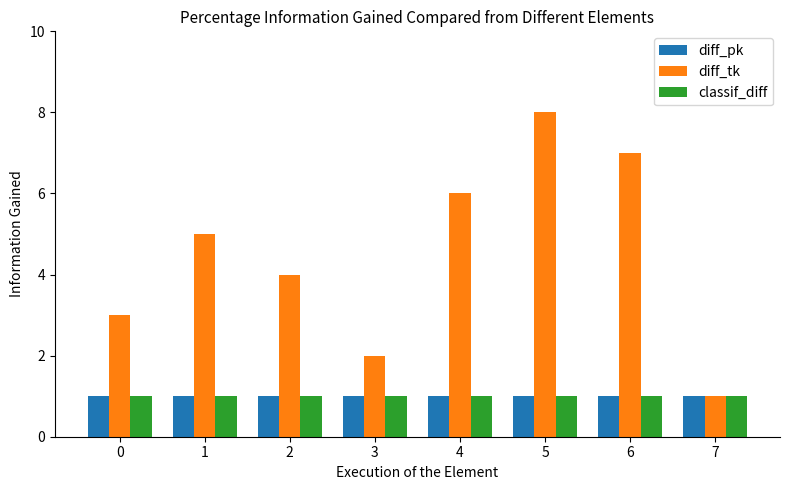

How many categories are shown in the chart?

8